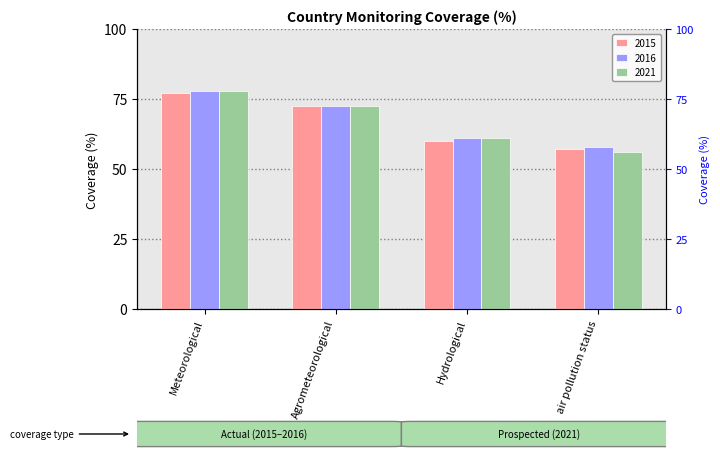

Count the 2016 values in the range 61 to 78.

3